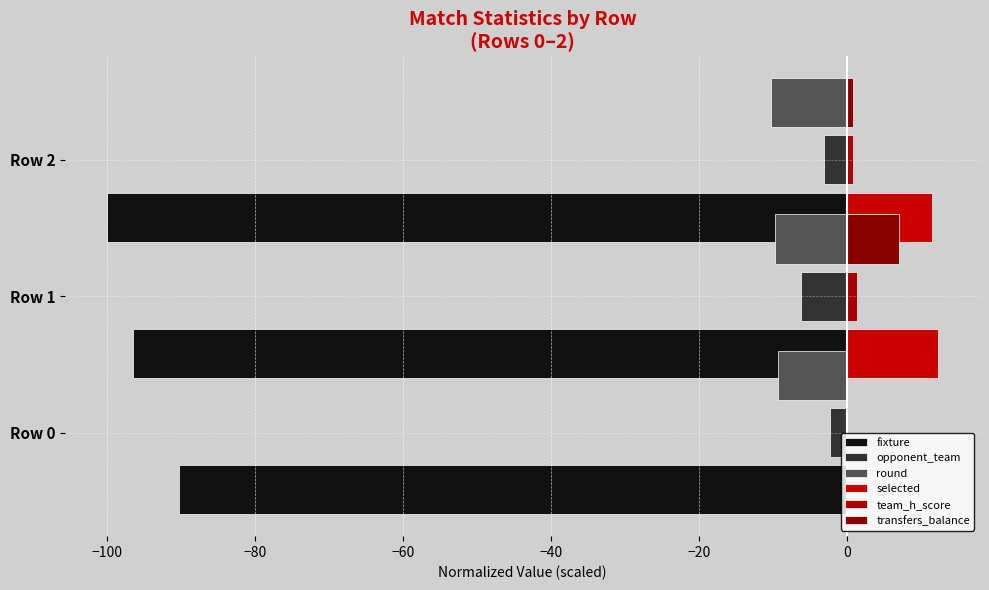

How many distinct data groups are displayed?

6